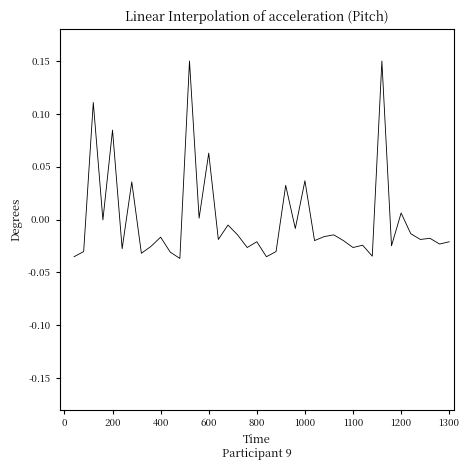

How many lines are shown in the chart?

1